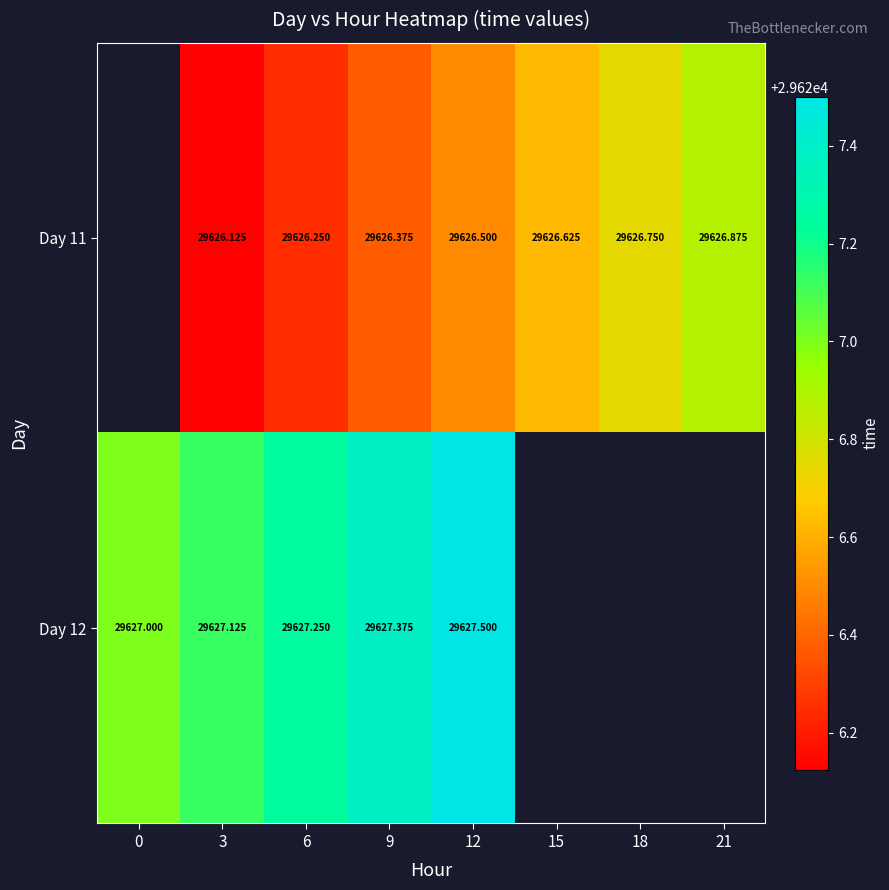

Is the value of Day 11 at 12 greater than the value of Day 12 at 12?

No